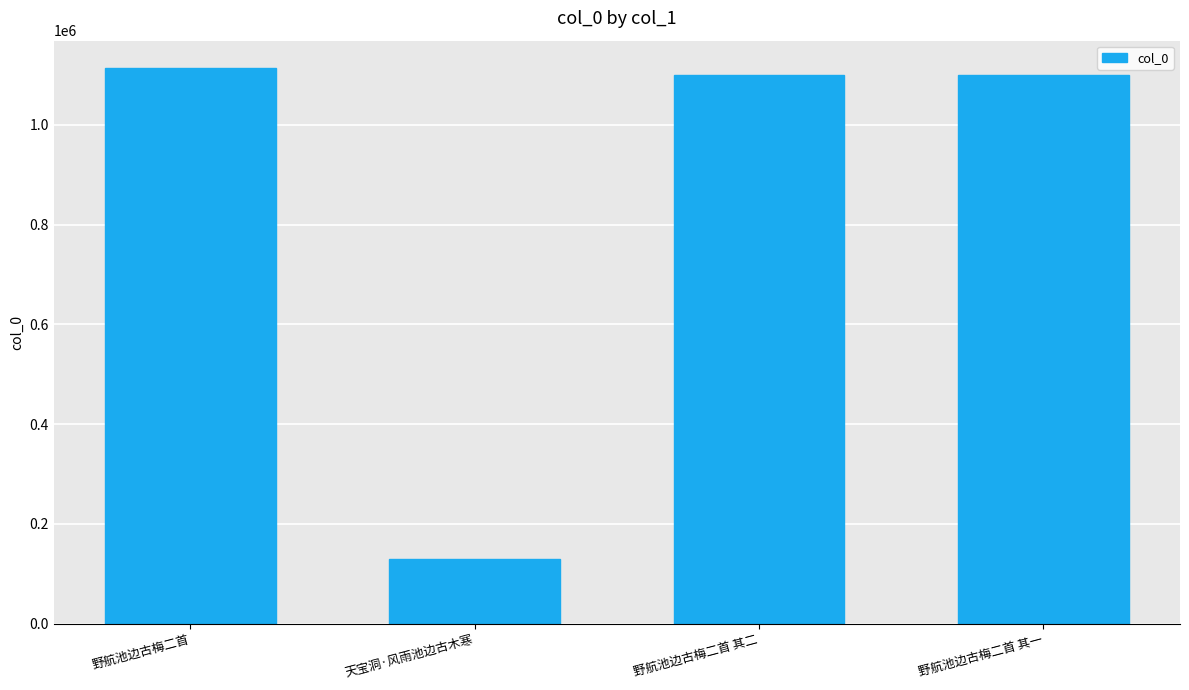

What is the smallest value displayed?

128541